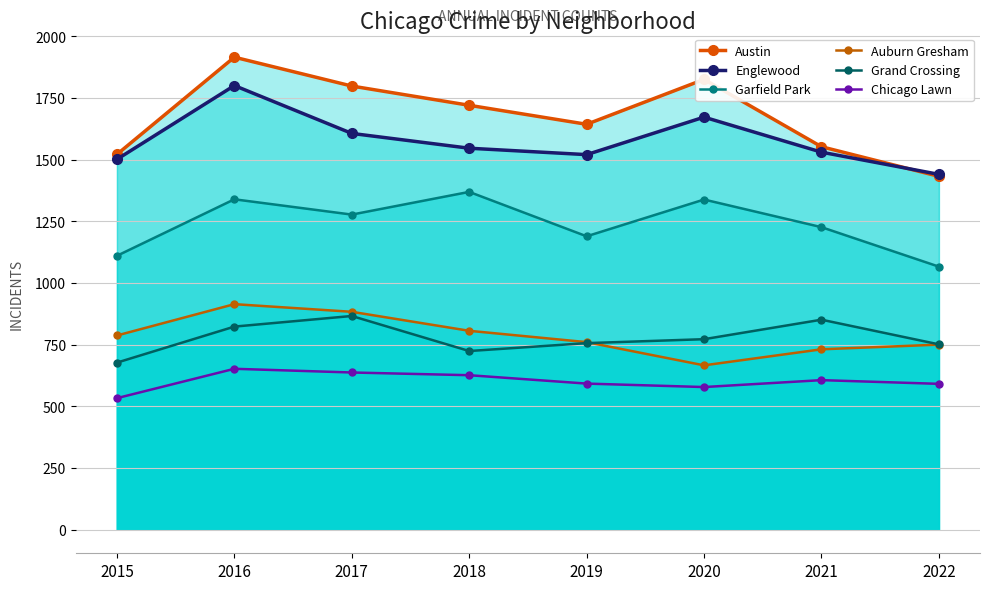

At which category does the chart reach its minimum across all series?

2015